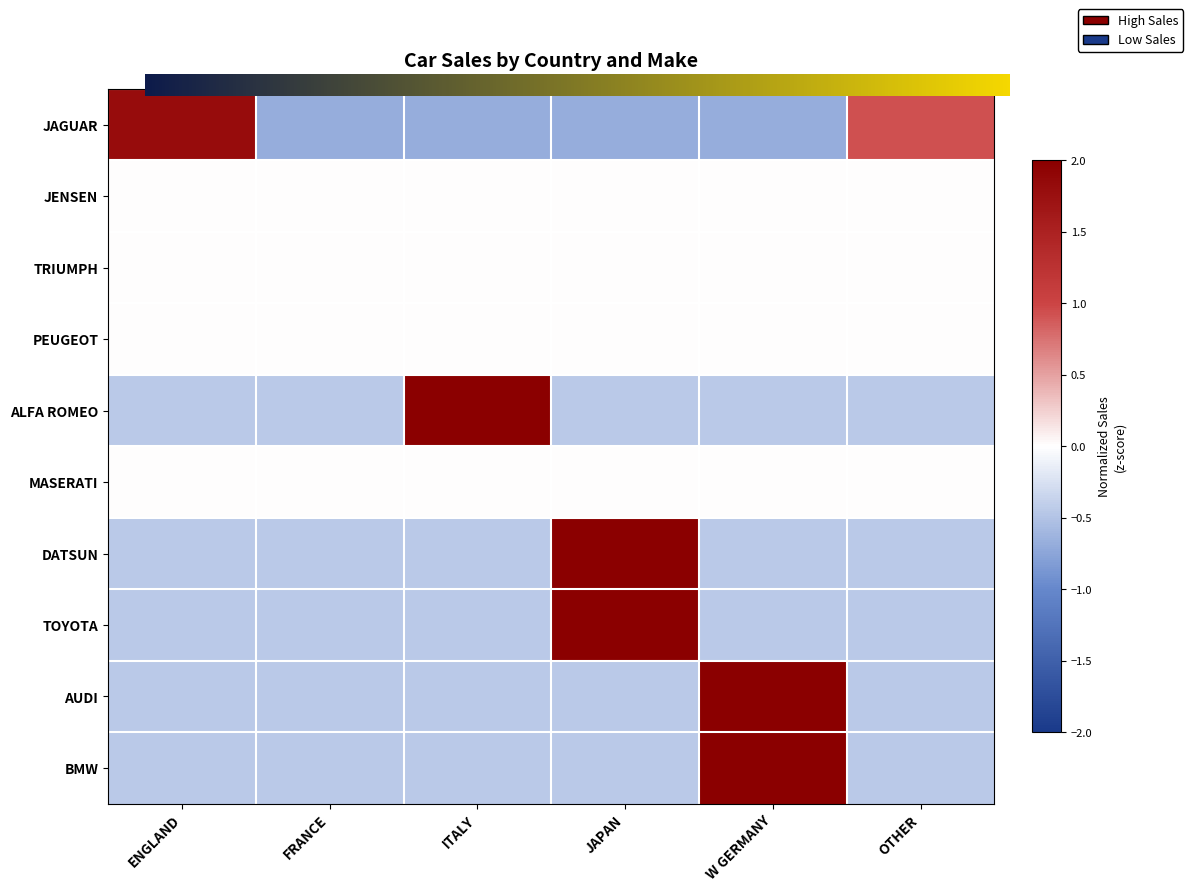

Where is BMW nearest to the value 0?

ENGLAND